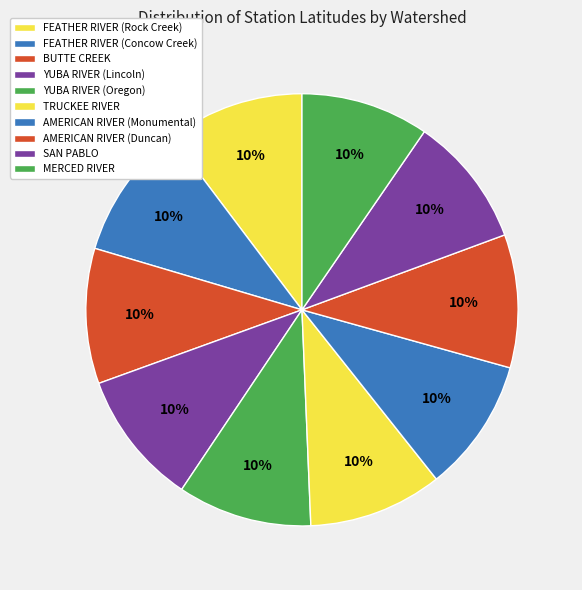

Does YUBA RIVER (Oregon) represent more than half of the total?

No